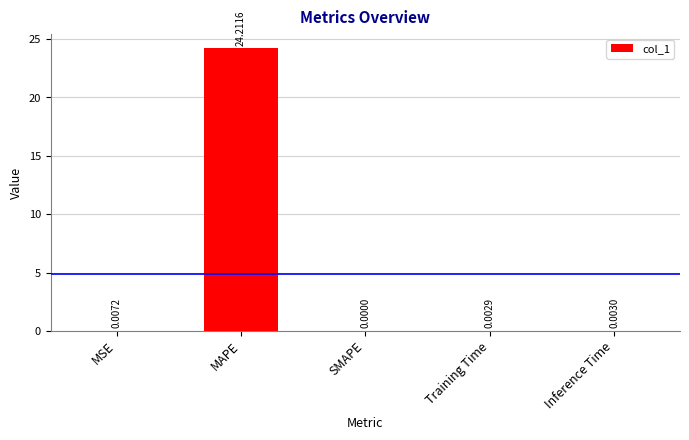

What is the average value?

4.8